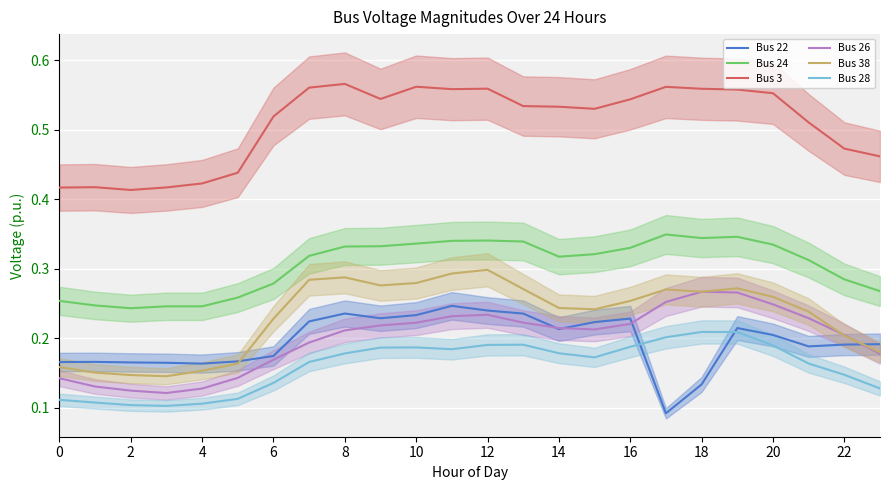

The Bus 24 series shows 0.5 at 20. True or false?

False